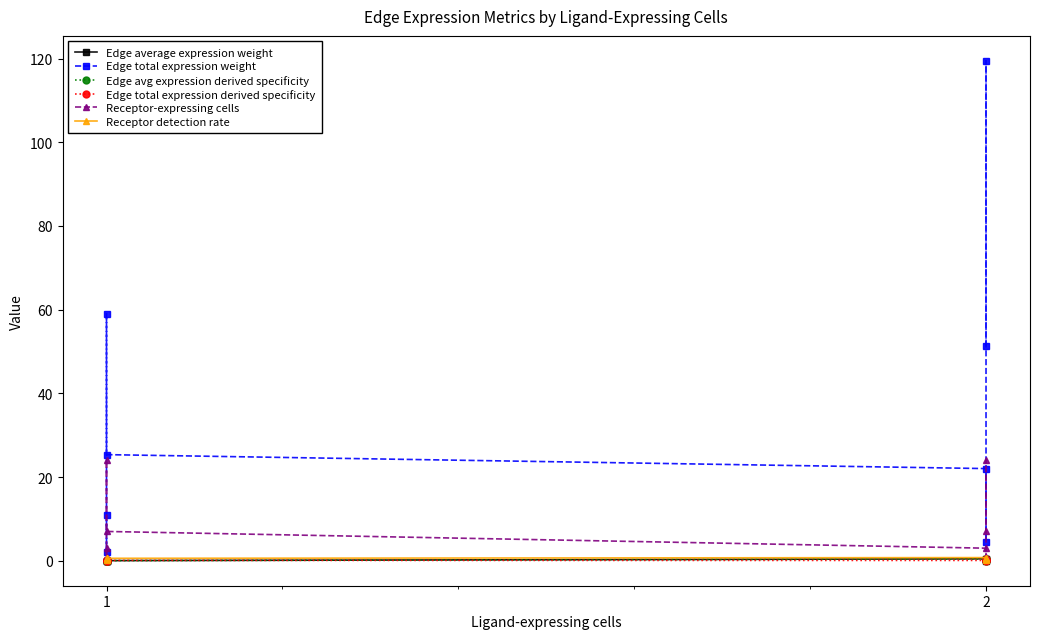

True or false: Receptor detection rate has a value of 0.5 at 1.

False